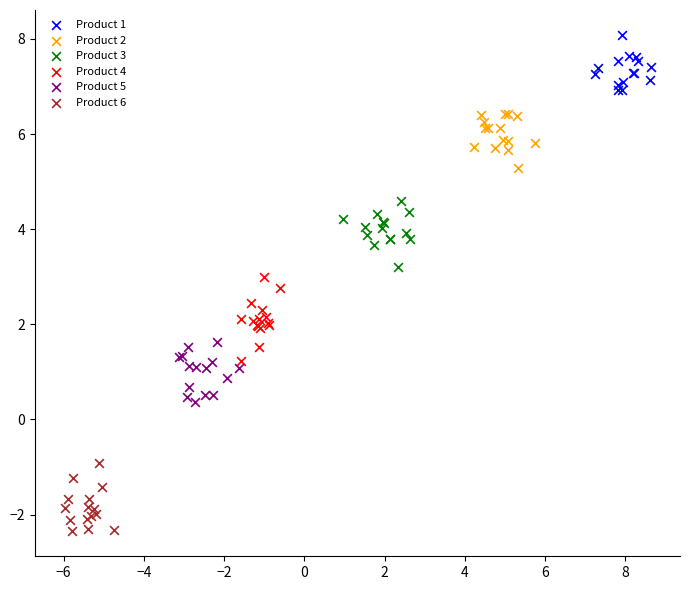

Which series contains the highest Y value?

Product 1